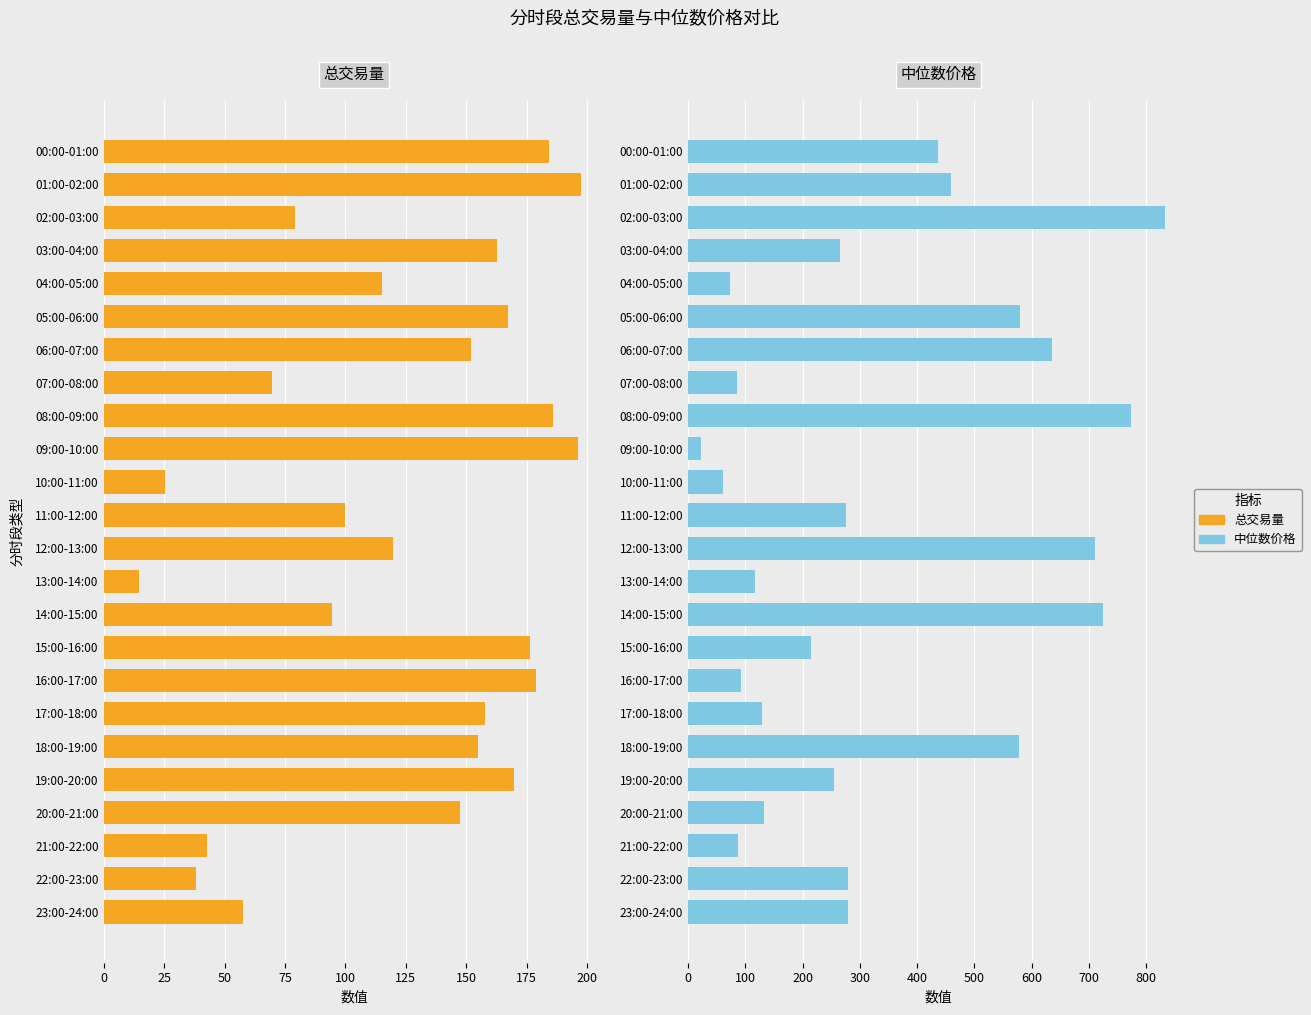

What is the maximum value for 总交易量?

197.3